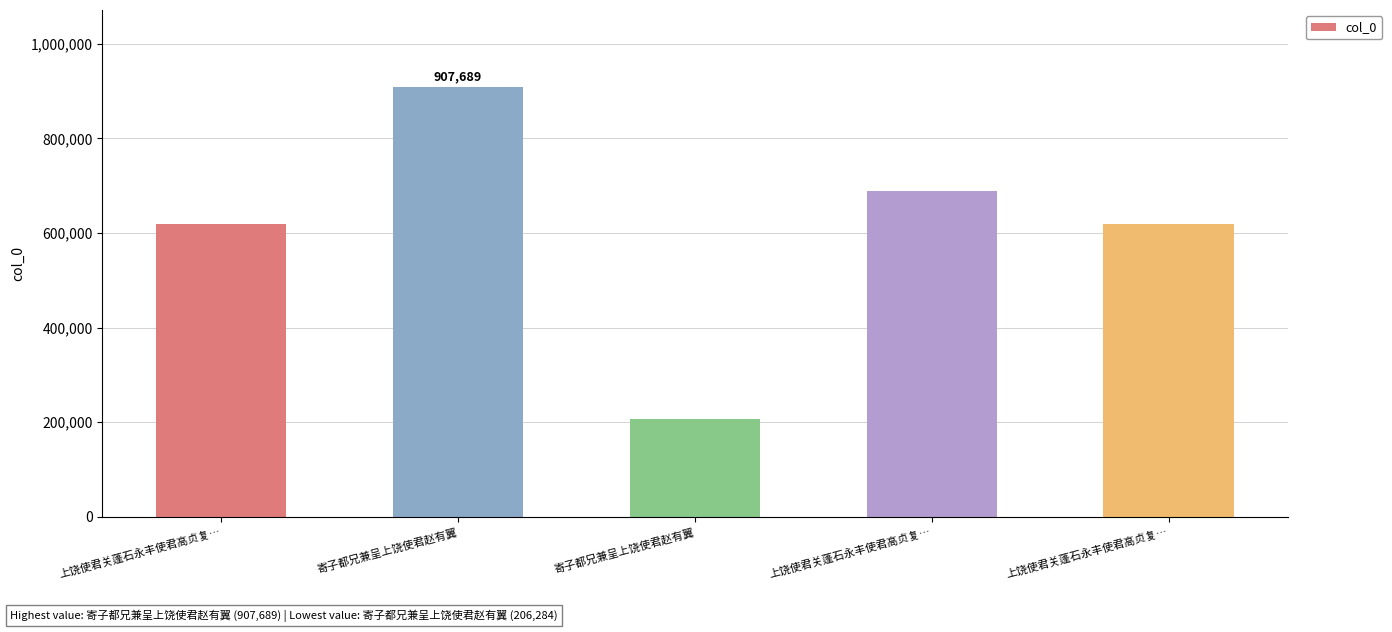

Which has a higher value, 上饶使君关蓬石永丰使君高贞复… or 上饶使君关蓬石永丰使君高贞复…?

上饶使君关蓬石永丰使君高贞复…